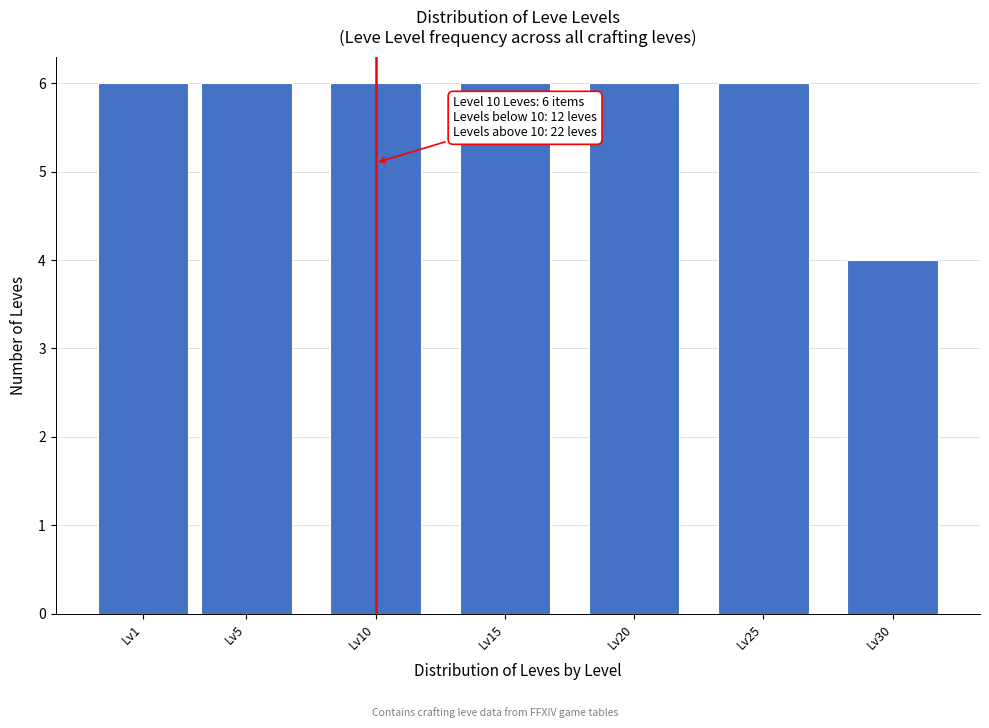

Reading left to right, transcribe all the data shown in this chart.

Lv1=6	Lv5=6	Lv10=6	Lv15=6	Lv20=6	Lv25=6	Lv30=4